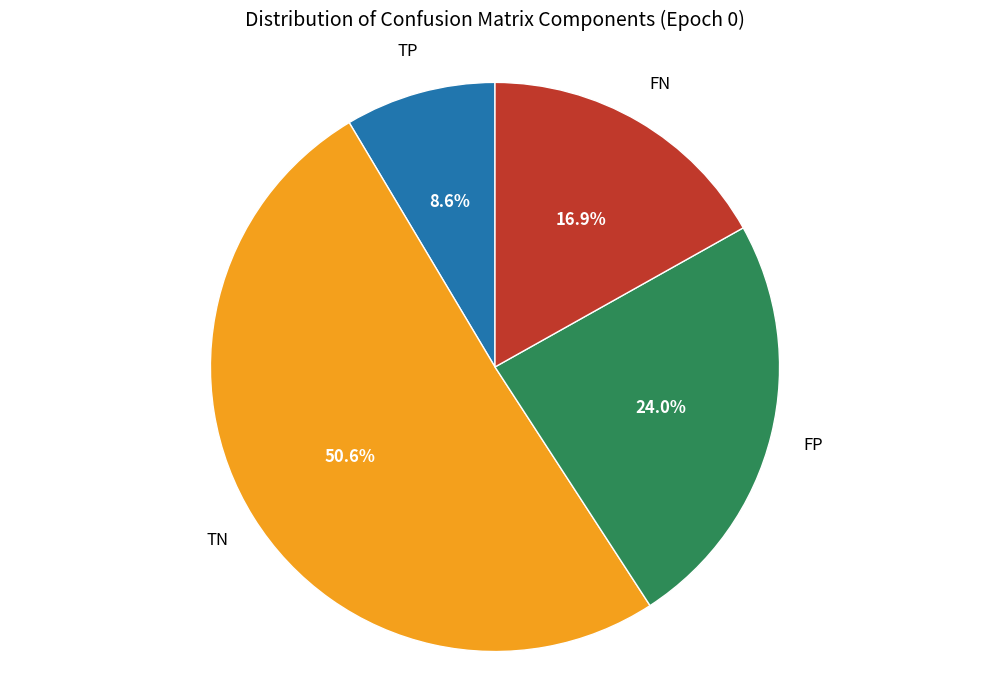

Is there a majority slice in this chart?

Yes